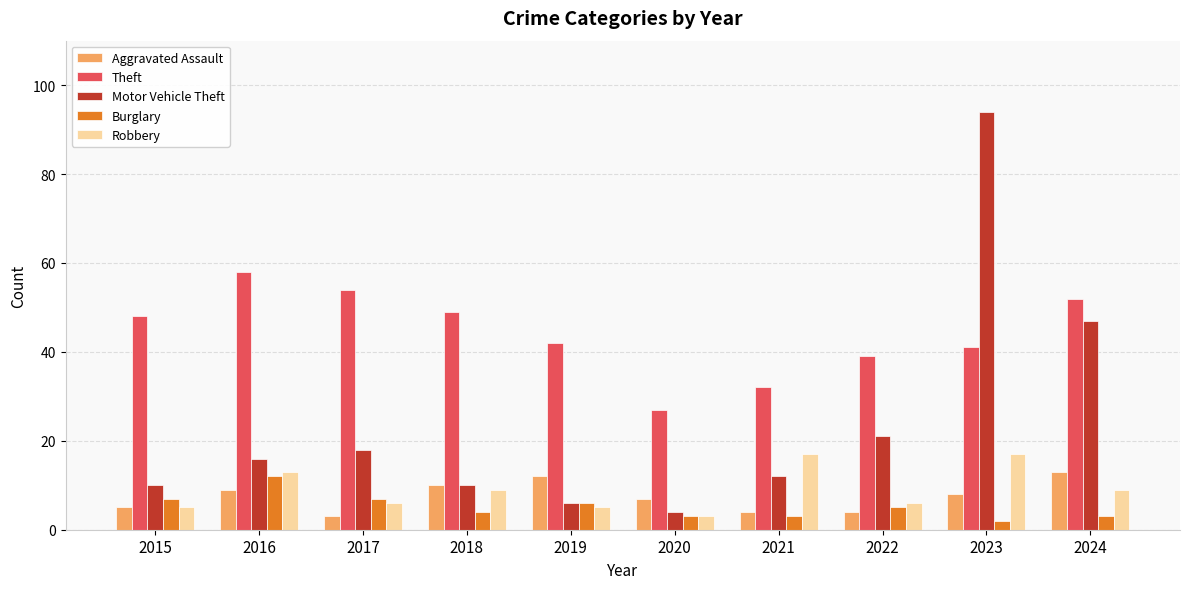

Which category has the lowest value in the Theft series?

2020